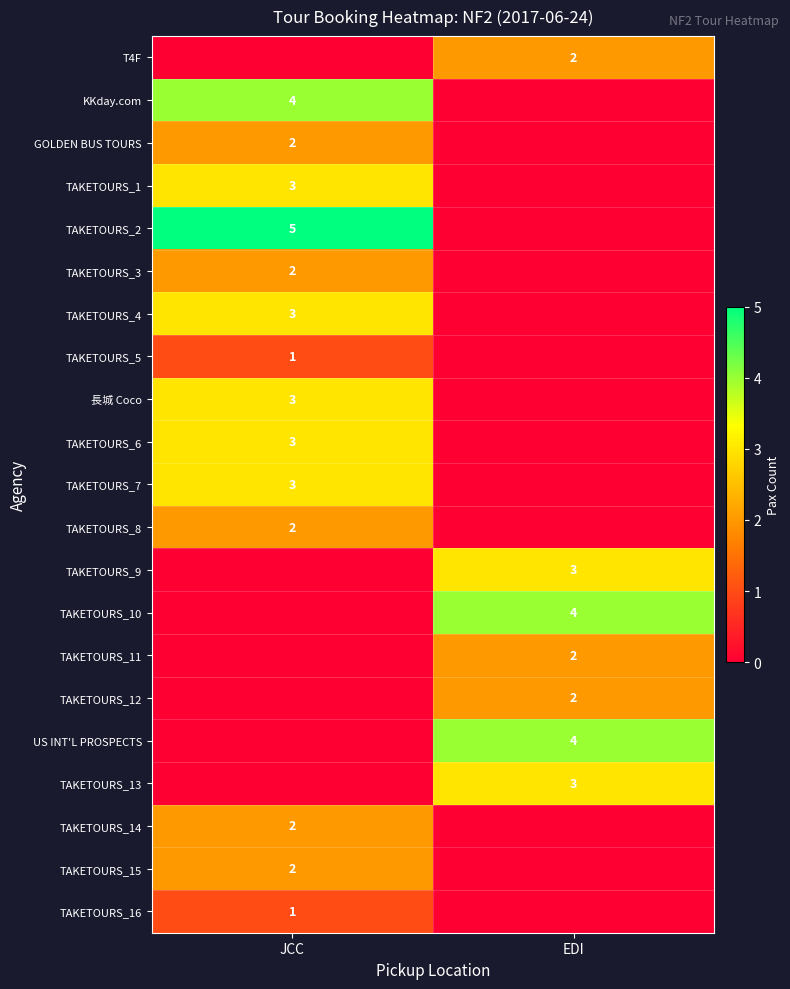

The value of TAKETOURS_11 at EDI is 2. True or false?

True